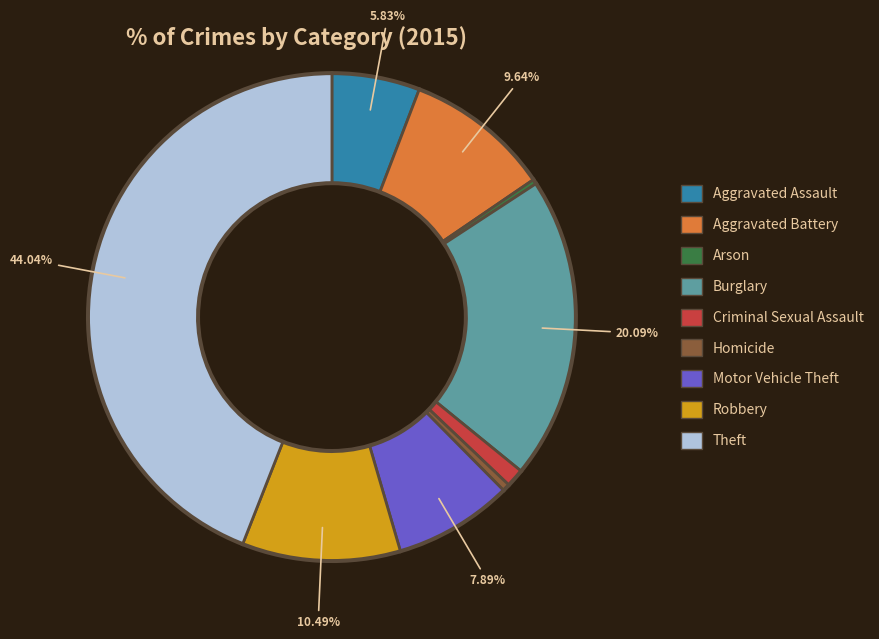

Between Theft and Homicide, which is larger?

Theft